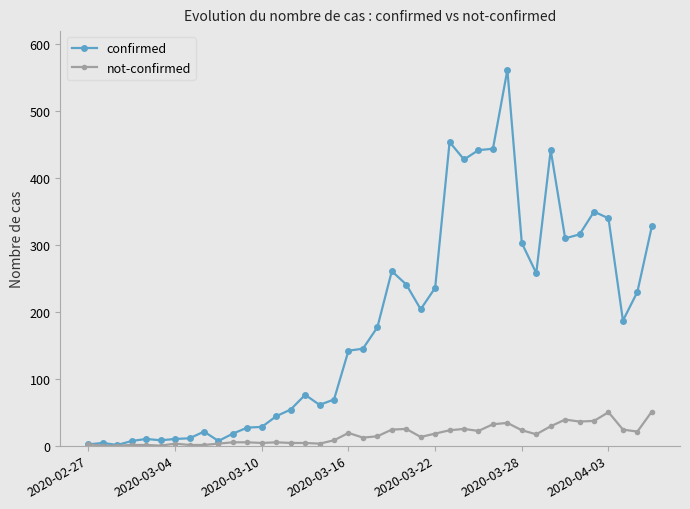

Rank the series by their maximum value, from highest to lowest.

confirmed, not-confirmed